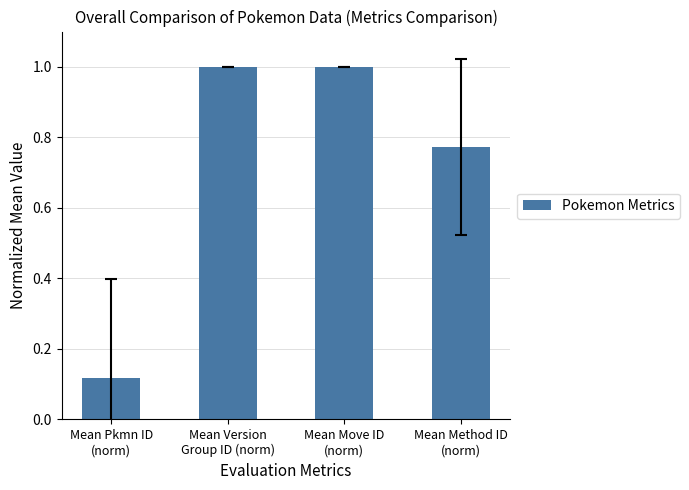

How many data points does each series have?

4